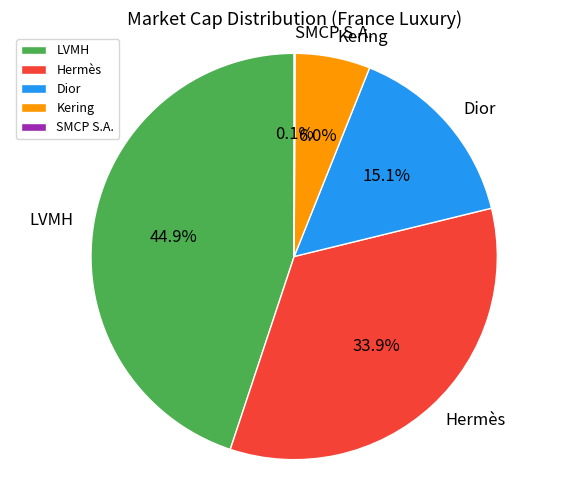

What is the total percentage of Kering and LVMH?

50.9%